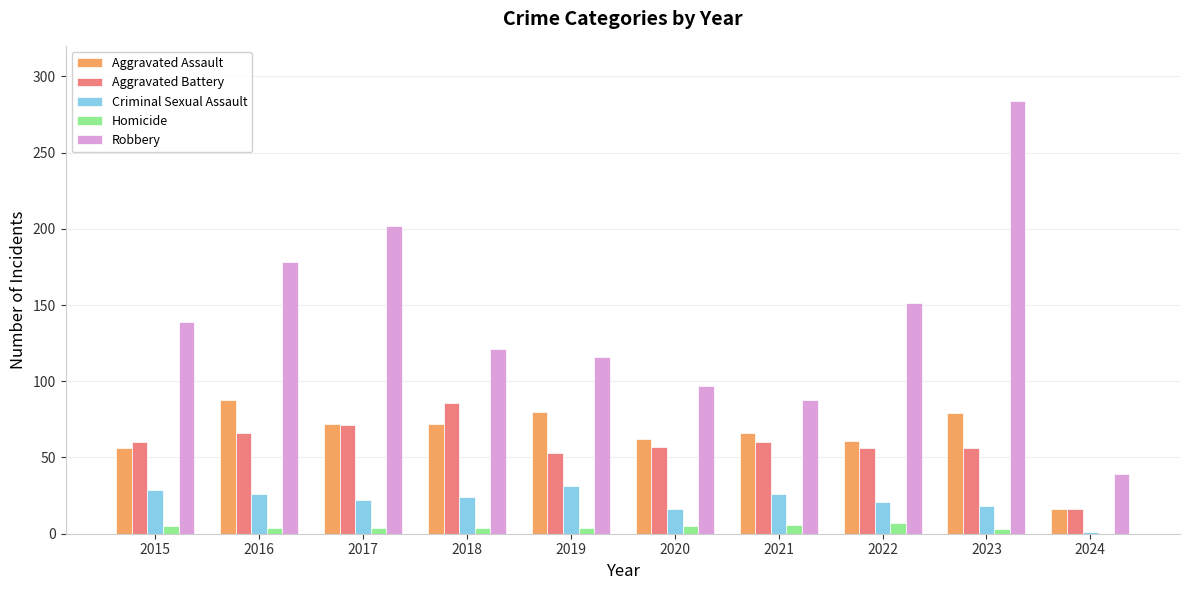

What is the spread (max minus min) of values at 2023?

281